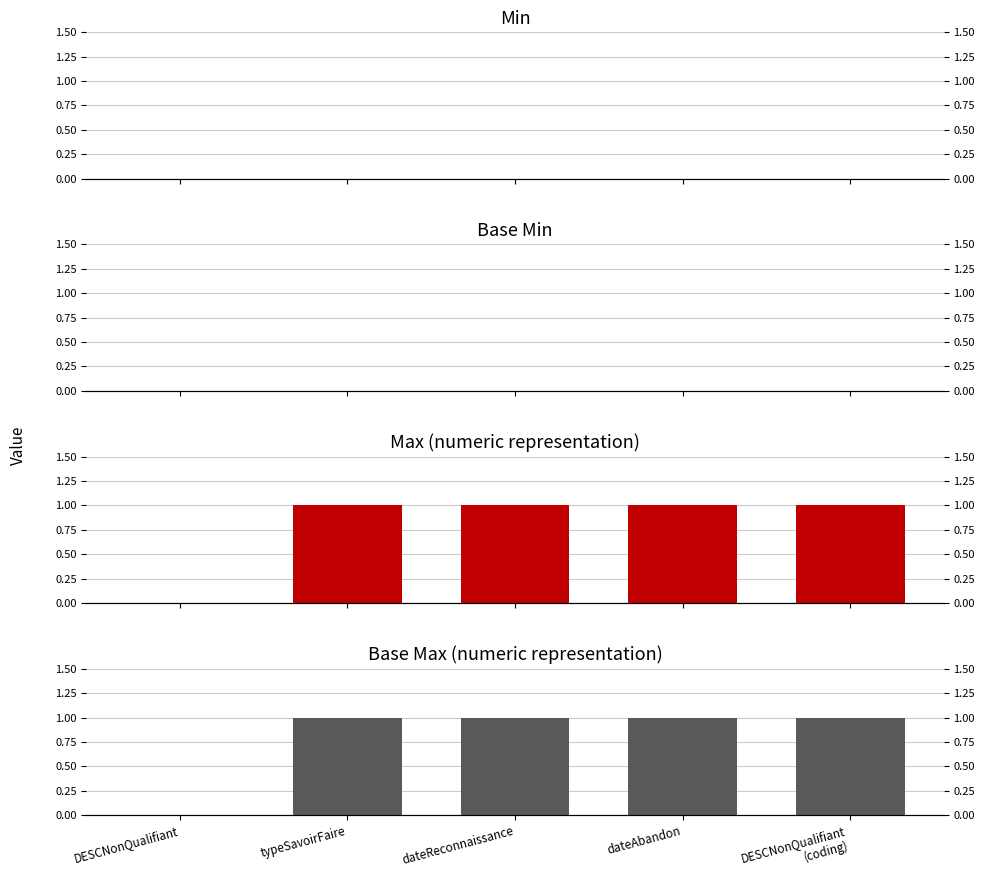

Is it true that Max equals 0 at DESCNonQualifiant?

False